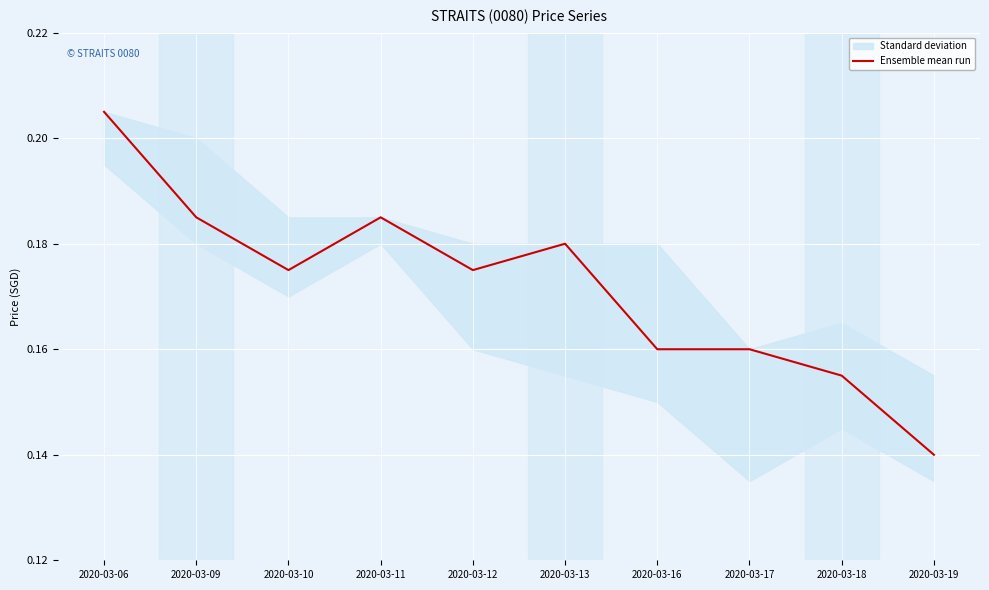

True or false: the data has more than 2 interior local peaks.

False